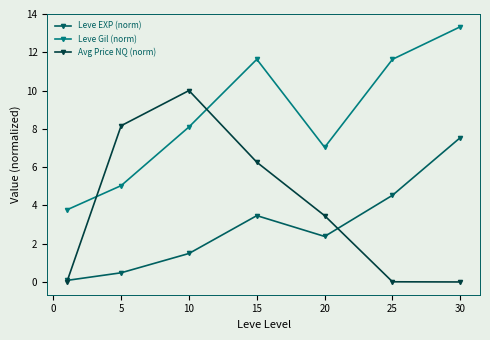

What is the value of the Avg Price NQ (norm) point at the 5th from the left?

3.5